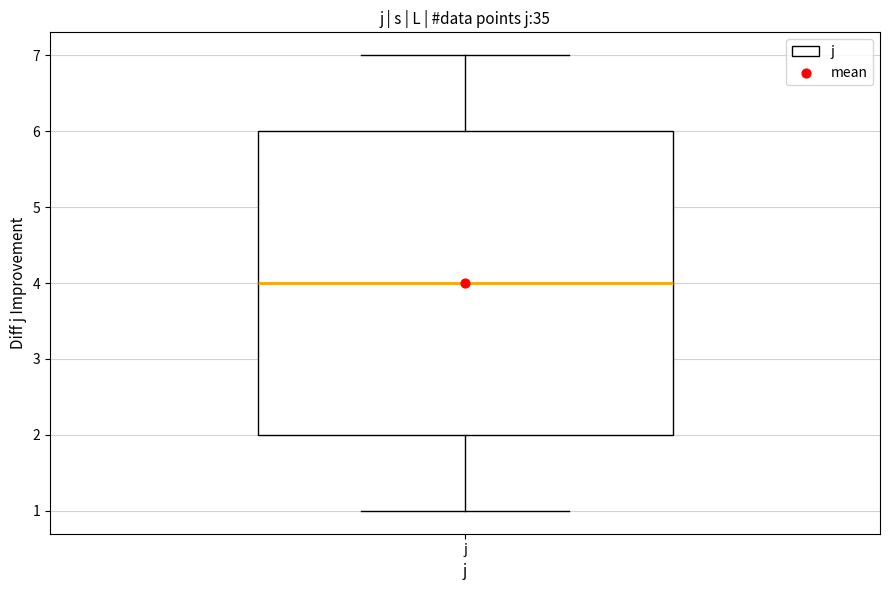

Where does the lower whisker of the box for j end on the y-axis? The values are not printed on the chart, so give them approximately, as read against the axis.

1